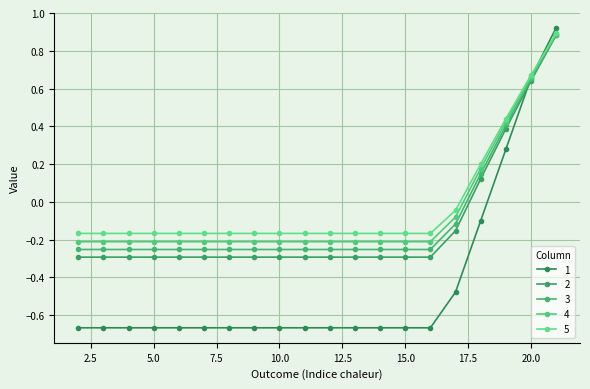

How many lines are shown in the chart?

5